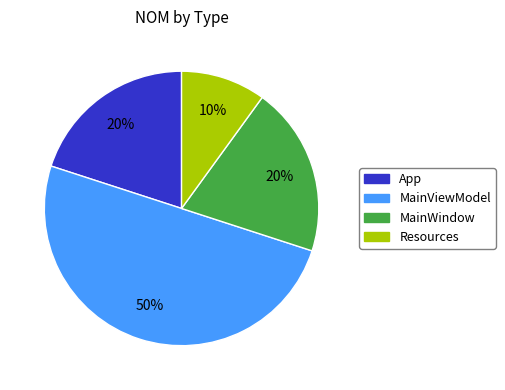

Does App represent more than half of the total?

No